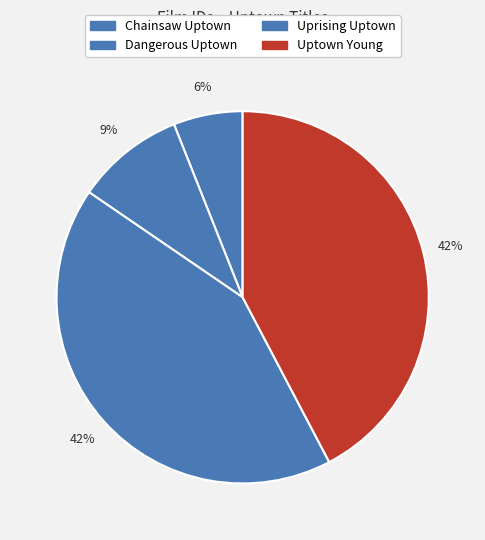

What is the ratio of the value at Dangerous Uptown to the value at Uptown Young?

0.2